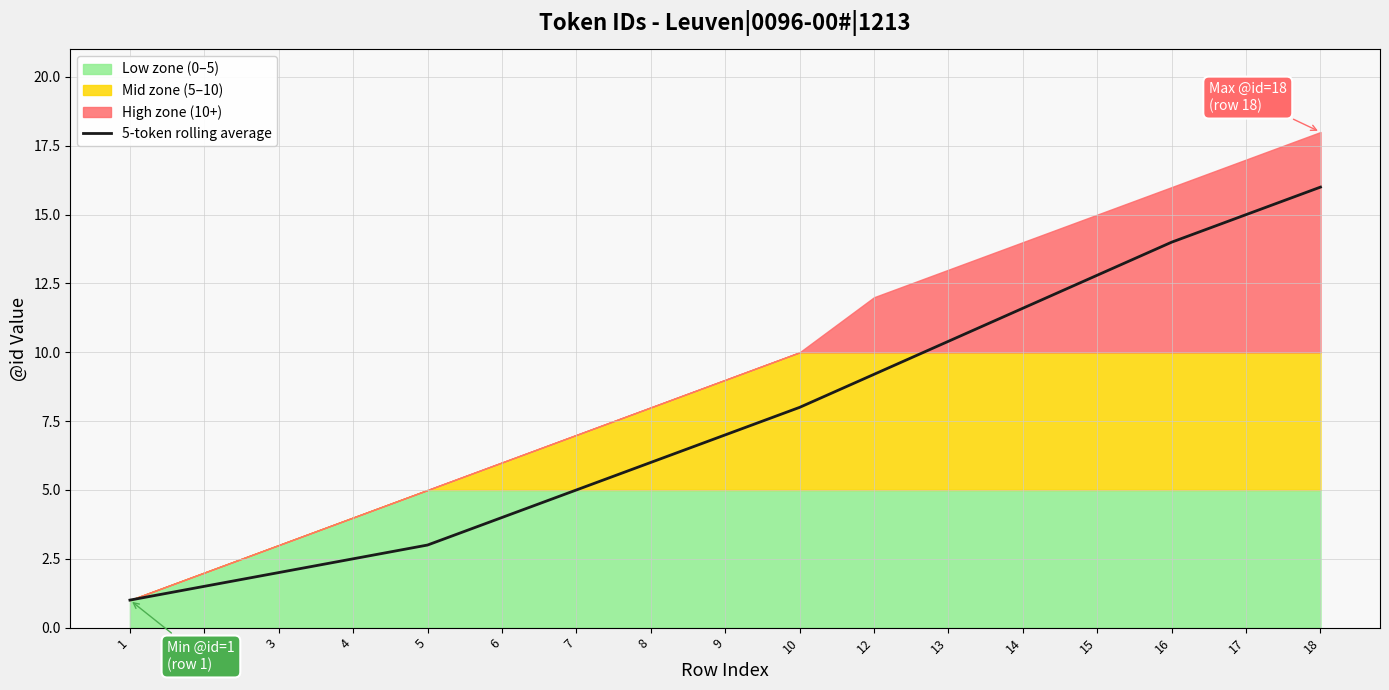

How many values are below 7?

8